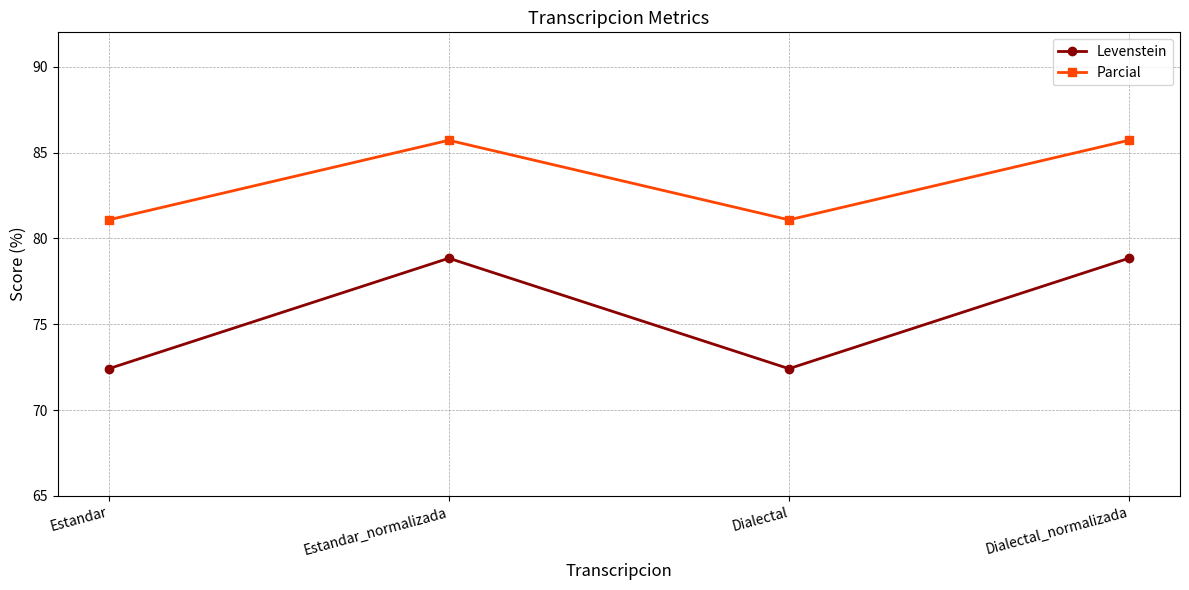

True or false: Levenstein and Parcial intersect in this chart.

False